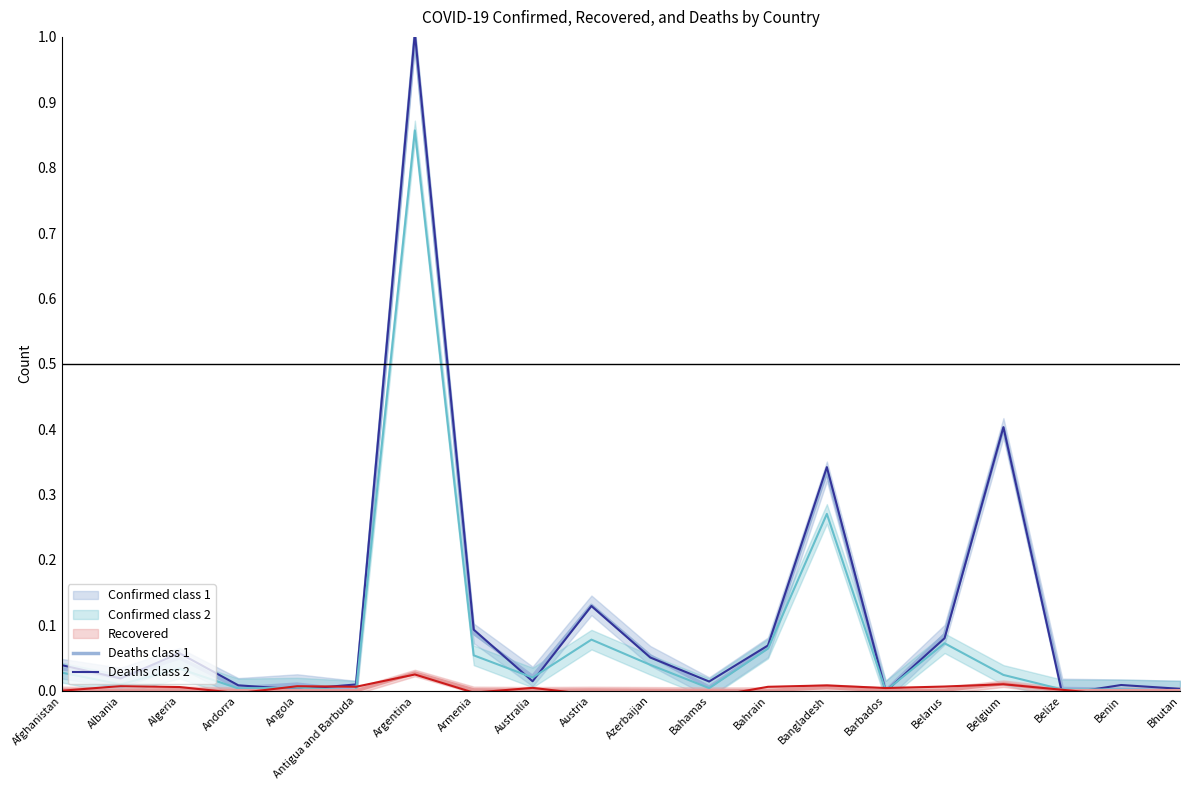

Which series has the largest range (max minus min)?

Confirmed class 2